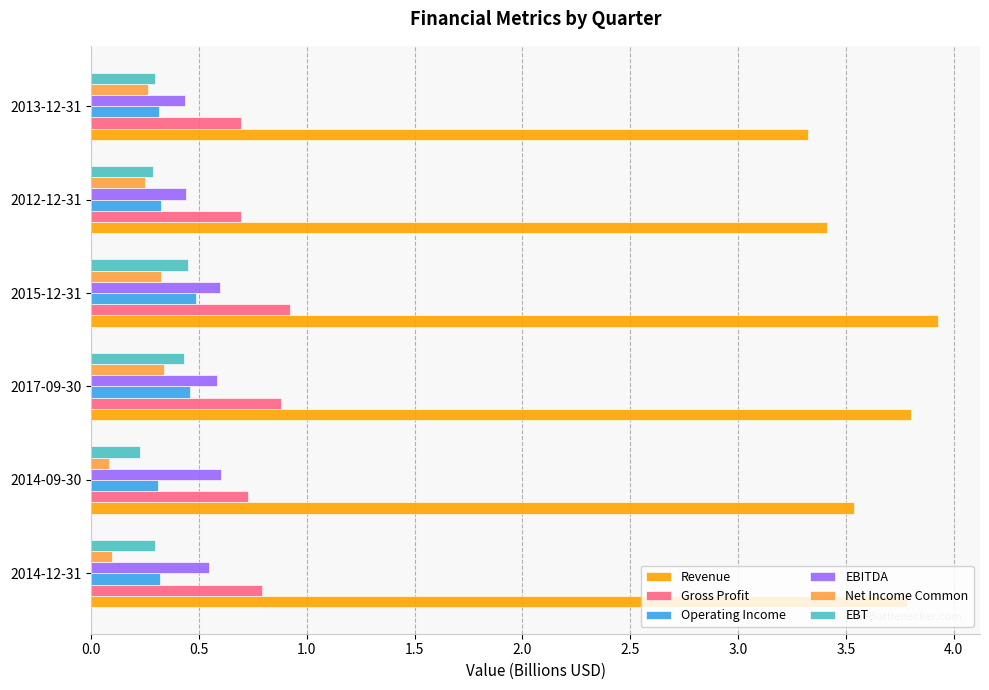

Count the EBT values in the range 0 to 1.

6